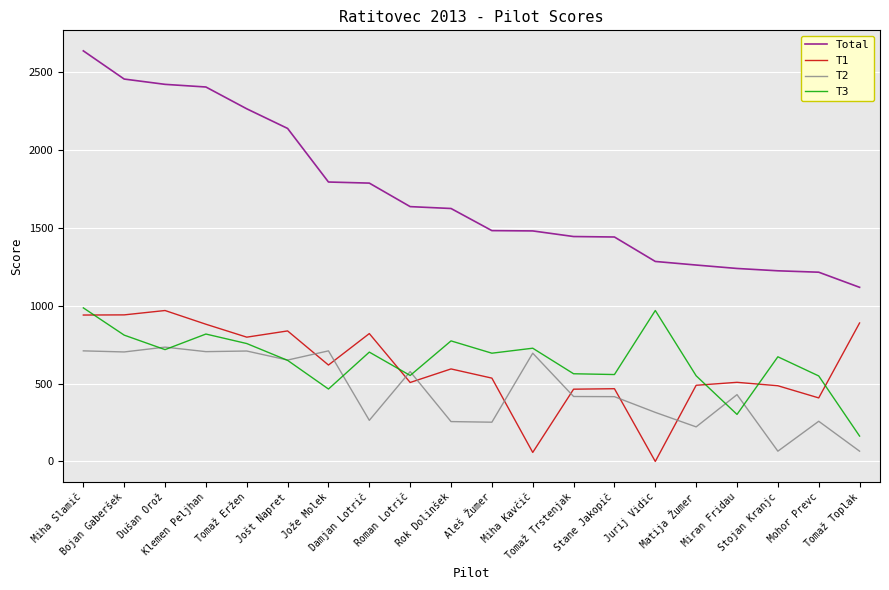

What is the total value across all series at Roman Lotrič?

3272